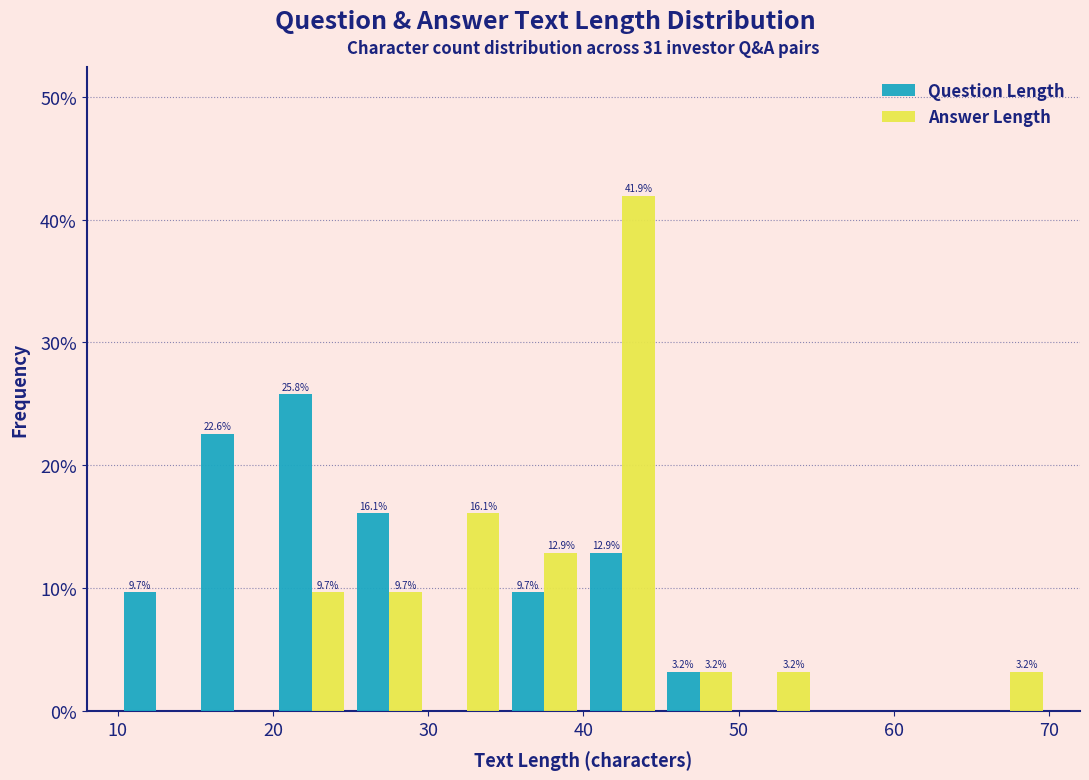

In the Answer Length series, which range on the x-axis has the tallest bar?

40 to 45